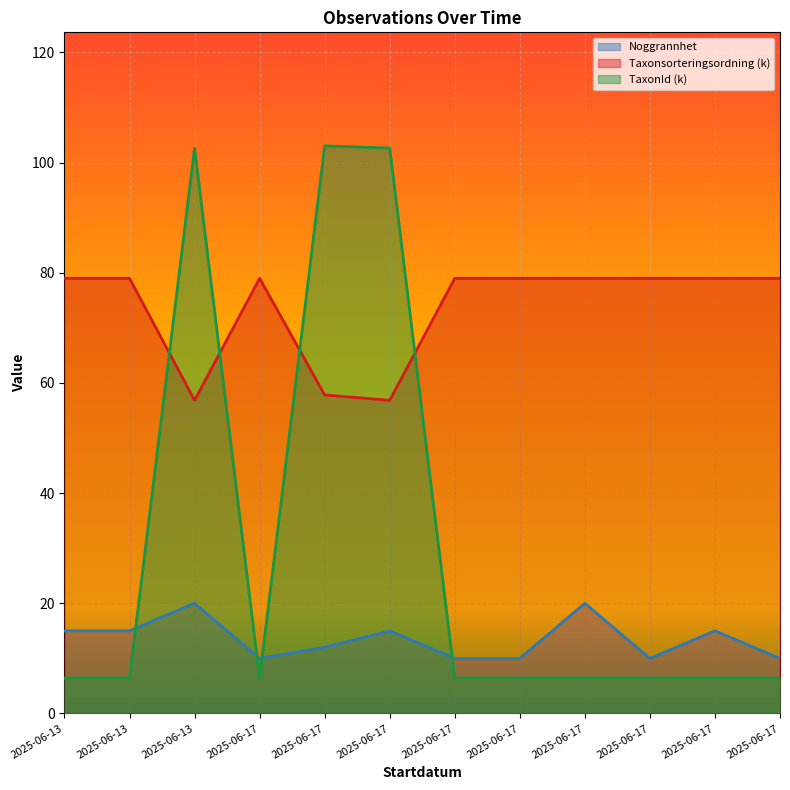

Reading left to right, what are all the values shown in this chart?

Noggrannhet: 2025-06-13=15.0	2025-06-13=15.0	2025-06-13=20.0	2025-06-17=10.0	2025-06-17=12.0	2025-06-17=15.0	2025-06-17=10.0	2025-06-17=10.0	2025-06-17=20.0	2025-06-17=10.0	2025-06-17=15.0	2025-06-17=10.0
Taxonsorteringsordning: 2025-06-13=79.0	2025-06-13=79.0	2025-06-13=56.8	2025-06-17=79.0	2025-06-17=57.8	2025-06-17=56.8	2025-06-17=79.0	2025-06-17=79.0	2025-06-17=79.0	2025-06-17=79.0	2025-06-17=79.0	2025-06-17=79.0
TaxonId: 2025-06-13=6.4	2025-06-13=6.4	2025-06-13=102.6	2025-06-17=6.4	2025-06-17=103.0	2025-06-17=102.6	2025-06-17=6.4	2025-06-17=6.4	2025-06-17=6.4	2025-06-17=6.4	2025-06-17=6.4	2025-06-17=6.4